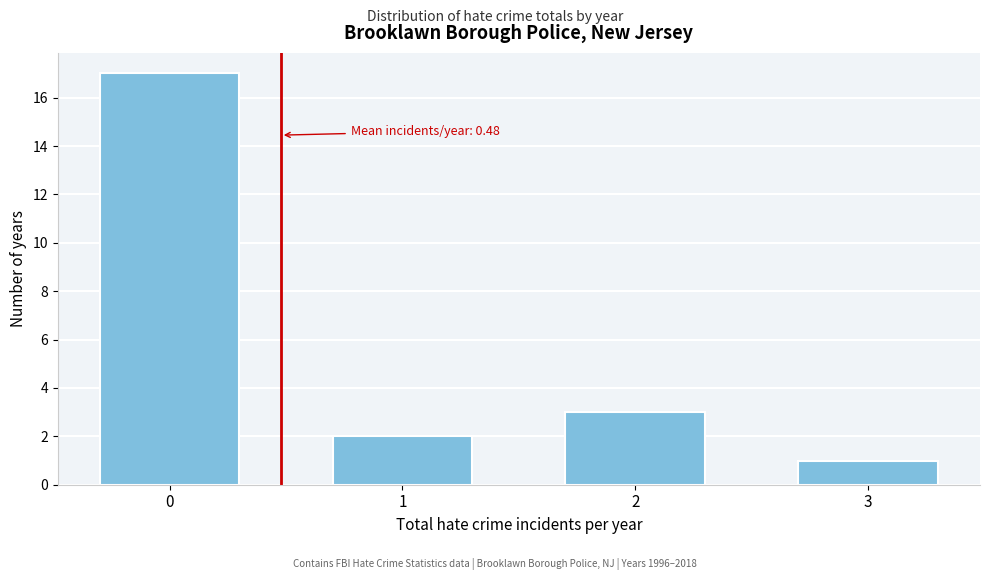

Reading right to left, what are all the values shown in this chart?

3=1	2=3	1=2	0=17